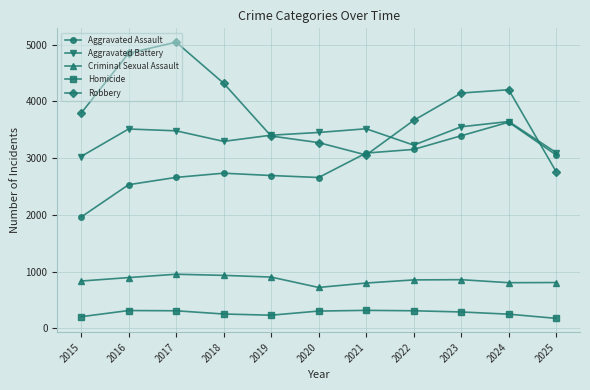

Which series has the widest spread of values?

Robbery